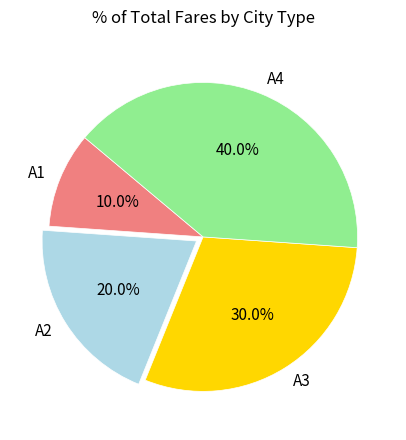

Is there any slice that represents more than half of the pie?

No